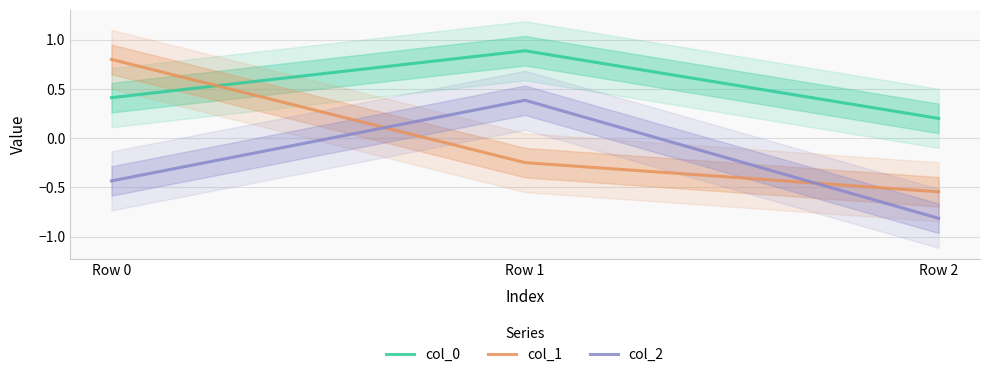

Is it true that col_1 equals -0.9 at Row 2?

False